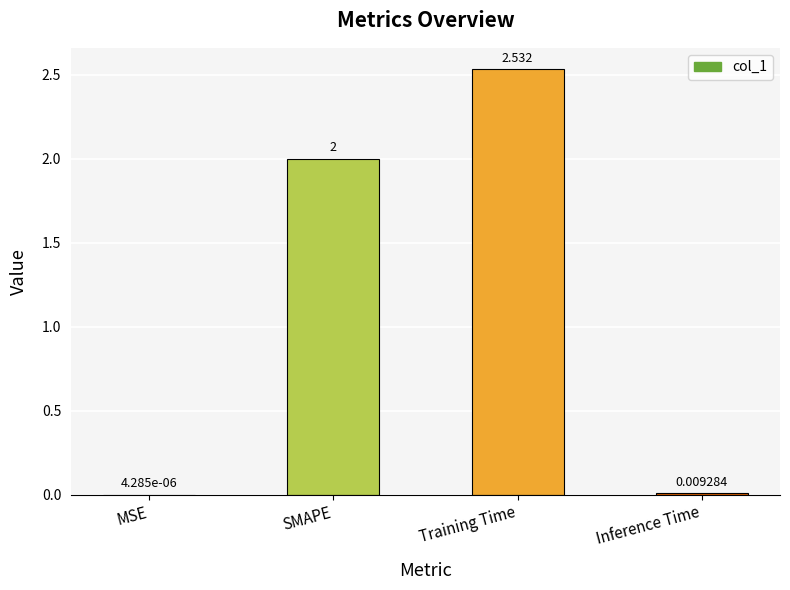

At which category does the chart reach its peak across all series?

Training Time